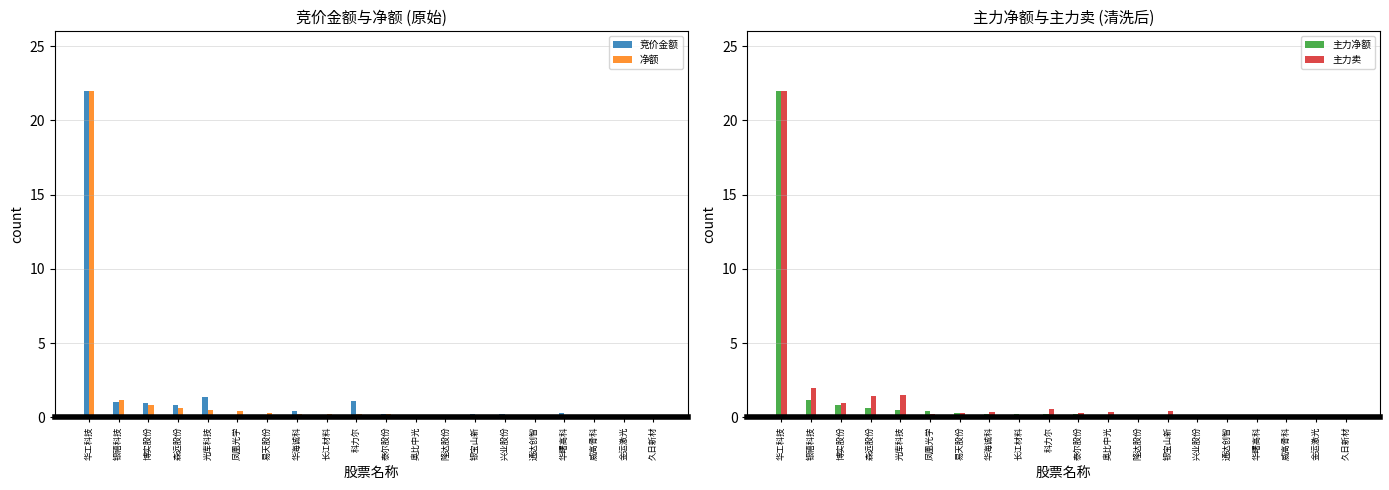

Between 银宝山新 and 博实股份, which is larger?

博实股份